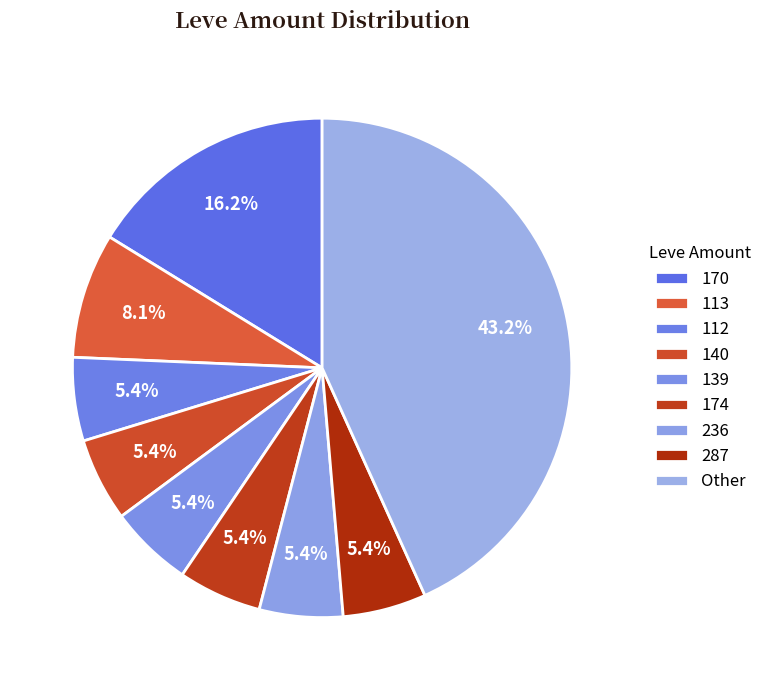

How many segments does this pie chart have?

9